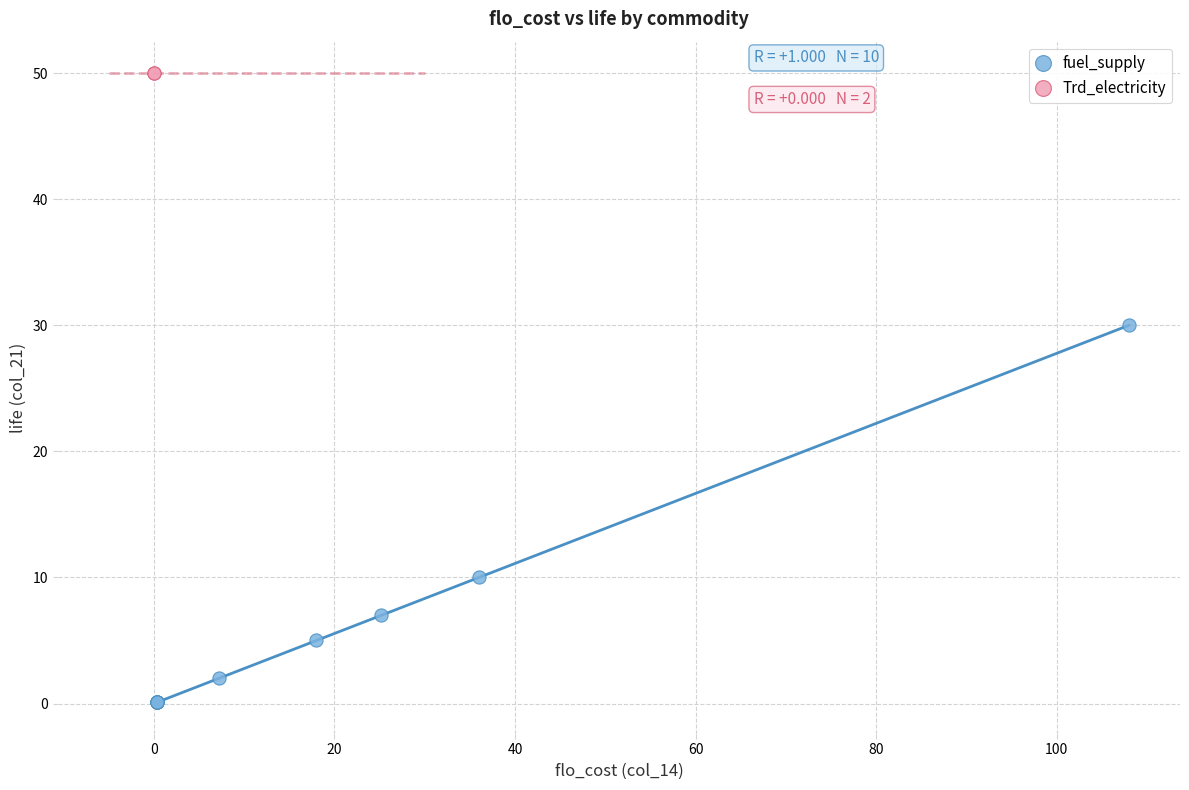

What are all the series names shown in the legend?

fuel_supply, Trd_electricity